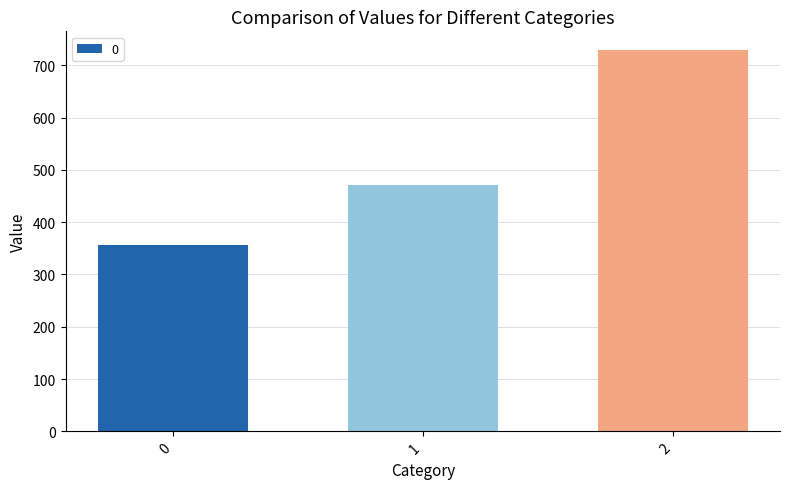

Where is the data nearest to the value 542?

1